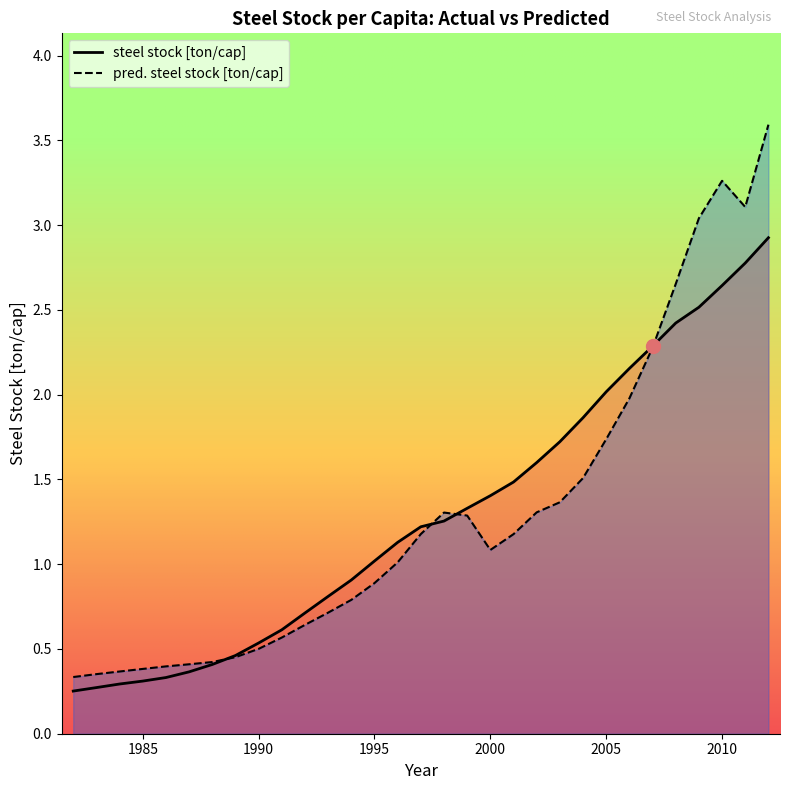

Reading left to right, transcribe all the data shown in this chart.

steel stock [ton/cap]: 0.3	0.3	0.3	0.3	0.3	0.4	0.4	0.5	0.5	0.6	0.7	0.8	0.9	1.0	1.1	1.2	1.3	1.3	1.4	1.5	1.6	1.7	1.9	2.0	2.2	2.3	2.4	2.5	2.6	2.8	2.9
pred. steel stock [ton/cap]: 0.3	0.4	0.4	0.4	0.4	0.4	0.4	0.5	0.5	0.6	0.6	0.7	0.8	0.9	1.0	1.2	1.3	1.3	1.1	1.2	1.3	1.4	1.5	1.7	2.0	2.3	2.7	3.0	3.3	3.1	3.6